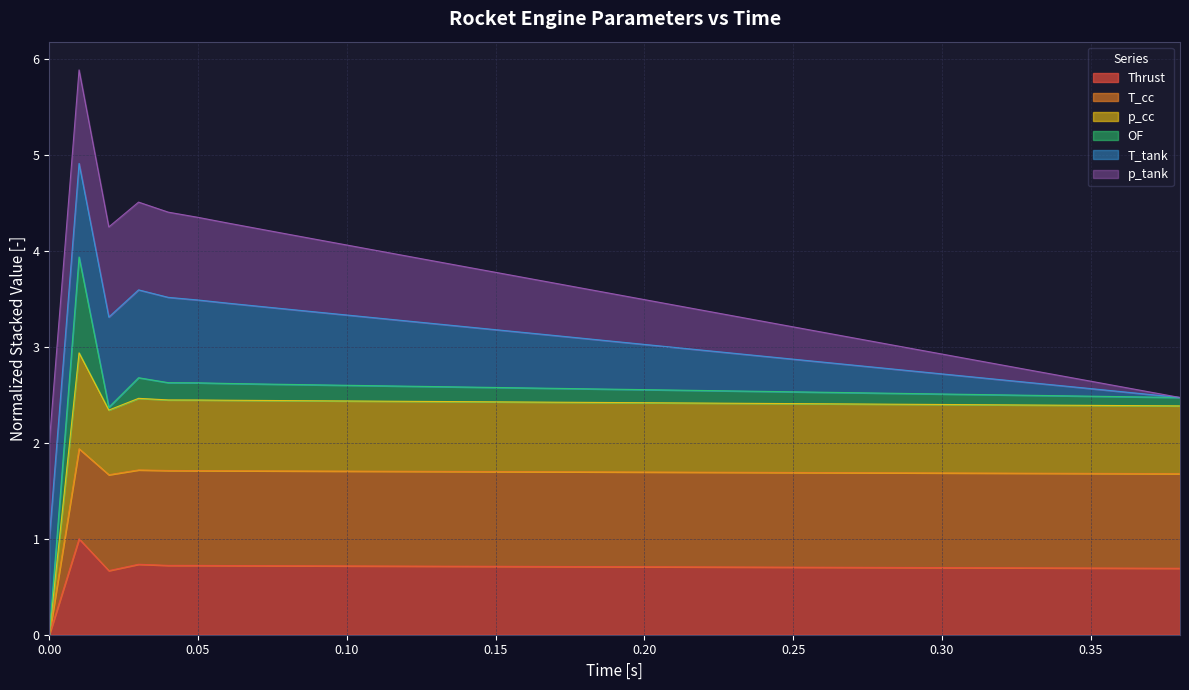

What is the total value across all series at 0.15?

3.8